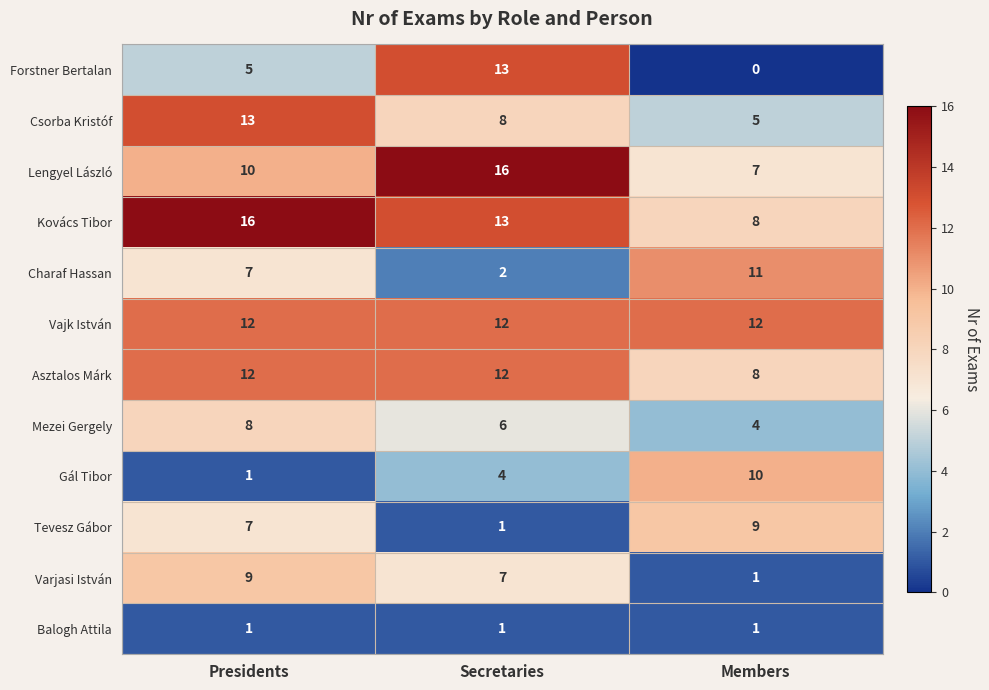

Between Presidents and Members, which series saw the biggest shift?

Gál Tibor